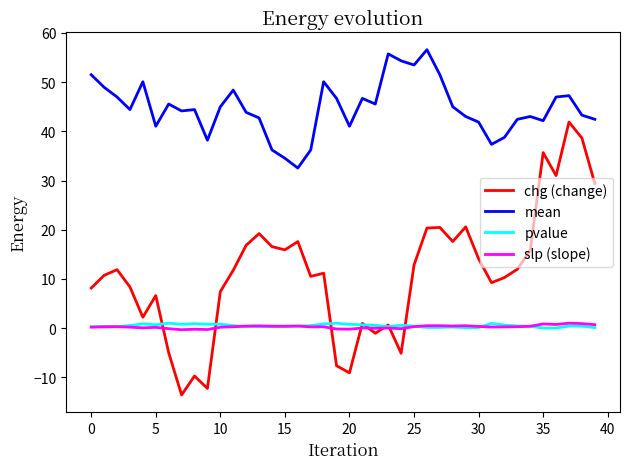

What is the maximum value shown in the chart?

56.6